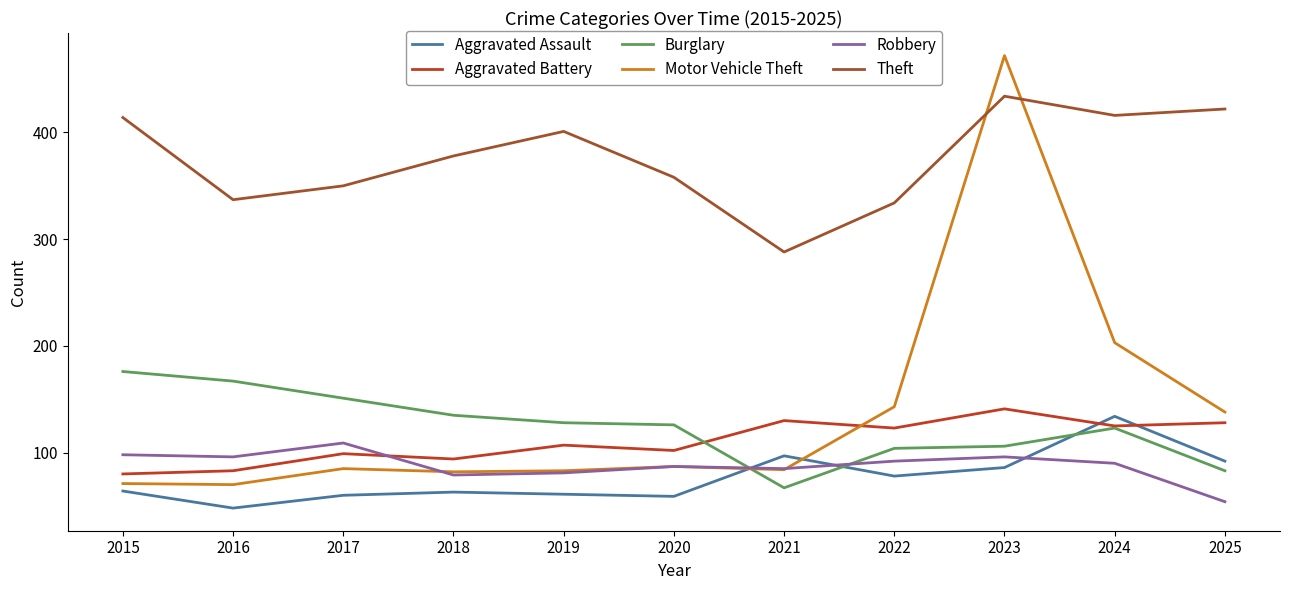

At which category is the sum across all series the highest?

2023